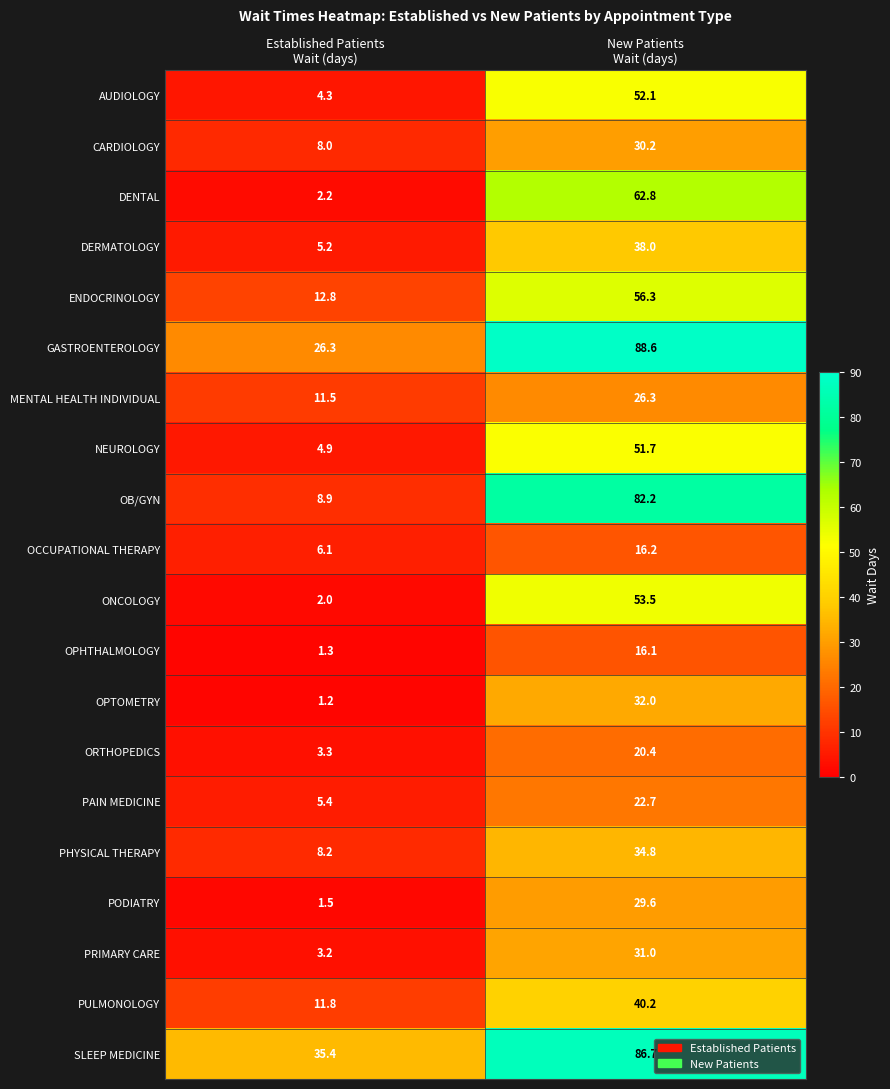

Rank the series by their maximum value, from lowest to highest.

OPHTHALMOLOGY, OCCUPATIONAL THERAPY, ORTHOPEDICS, PAIN MEDICINE, MENTAL HEALTH INDIVIDUAL, PODIATRY, CARDIOLOGY, PRIMARY CARE, OPTOMETRY, PHYSICAL THERAPY, DERMATOLOGY, PULMONOLOGY, NEUROLOGY, AUDIOLOGY, ONCOLOGY, ENDOCRINOLOGY, DENTAL, OB/GYN, SLEEP MEDICINE, GASTROENTEROLOGY